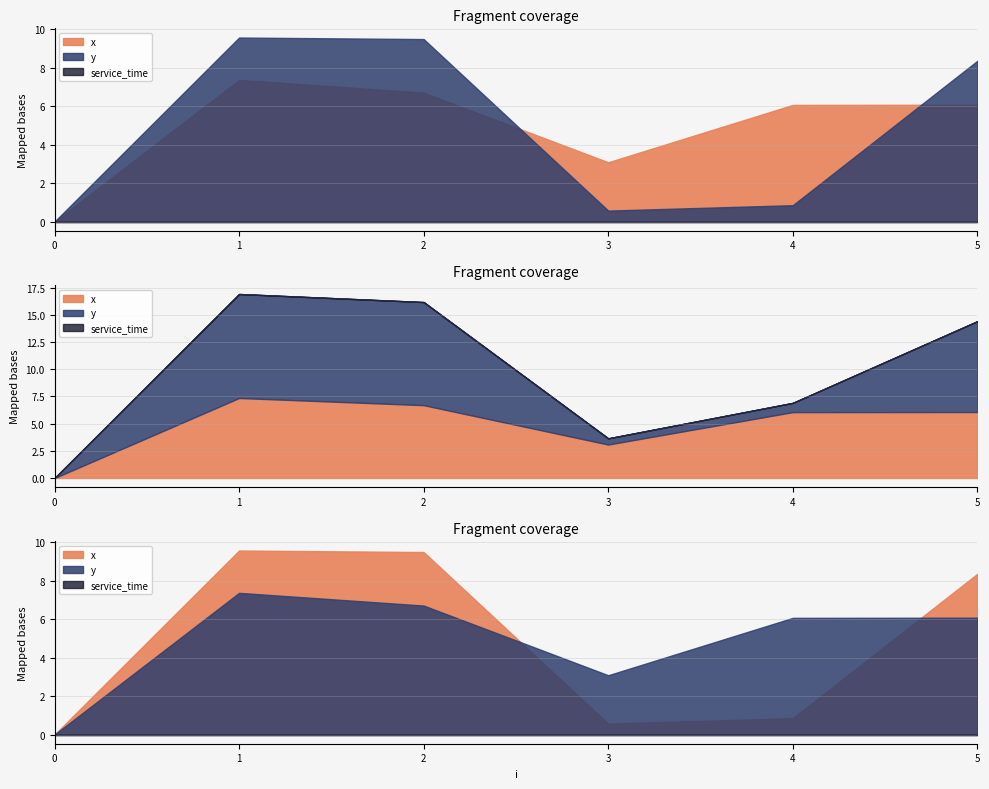

Rank the categories by y value from lowest to highest.

0, 3, 4, 5, 2, 1